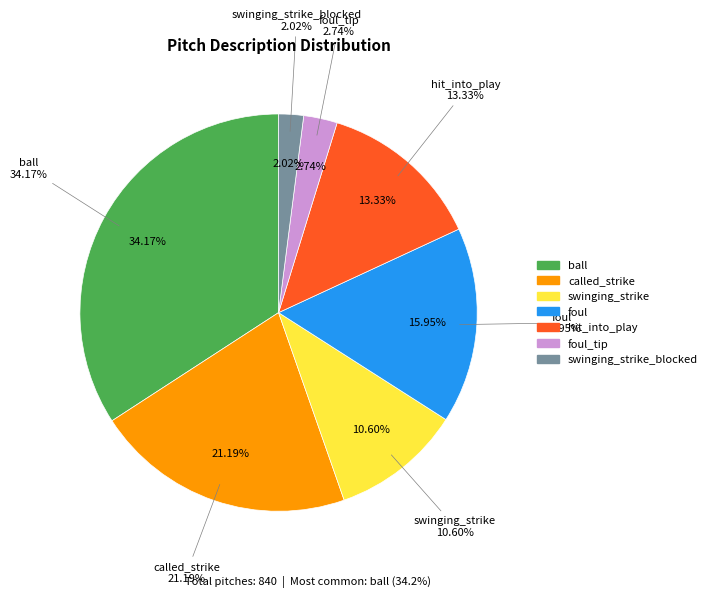

Combined, what portion of the pie is hit_into_play and foul_tip?

16.1%